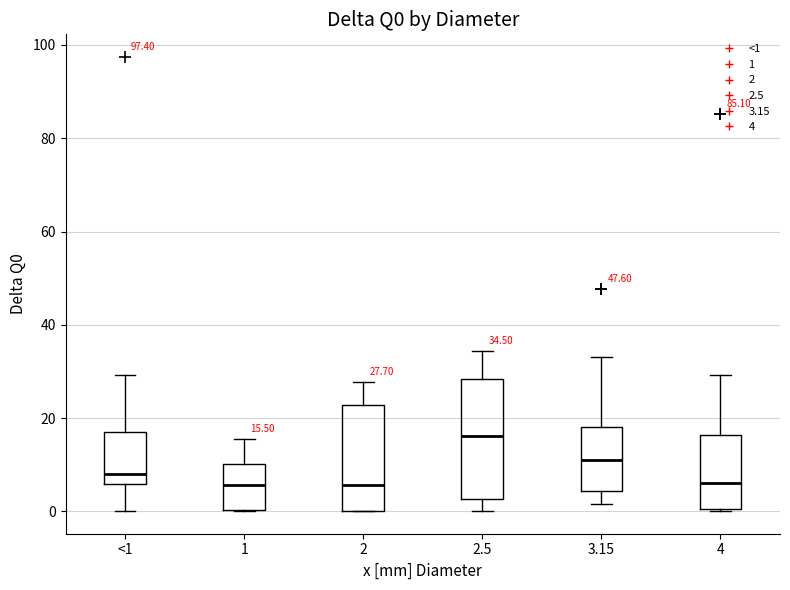

Comparing the boxes themselves (not the whiskers), which one is the tallest?

2.5